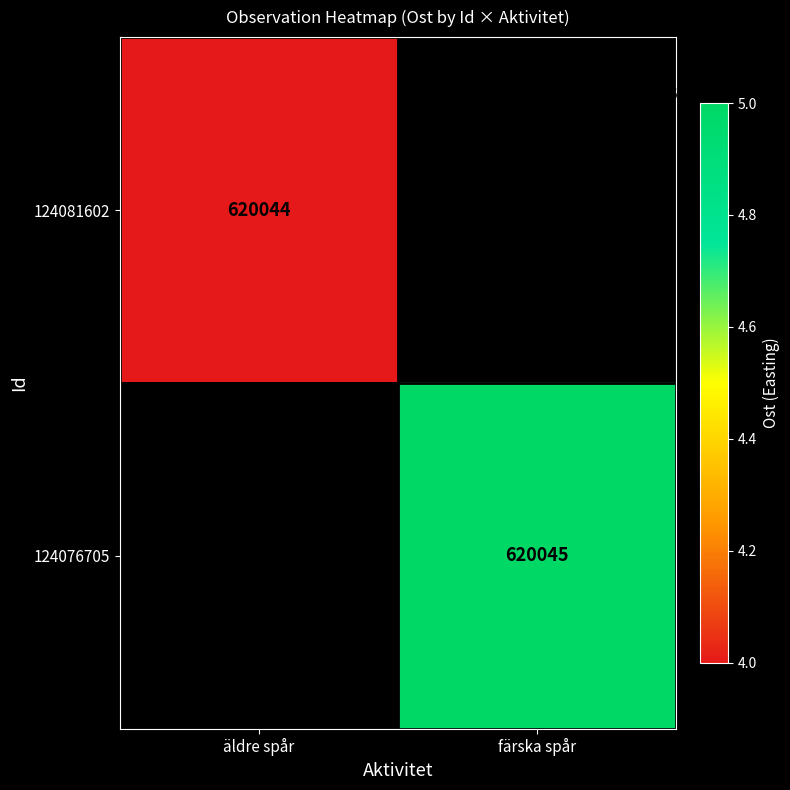

What is the minimum value shown in the chart?

620044.0